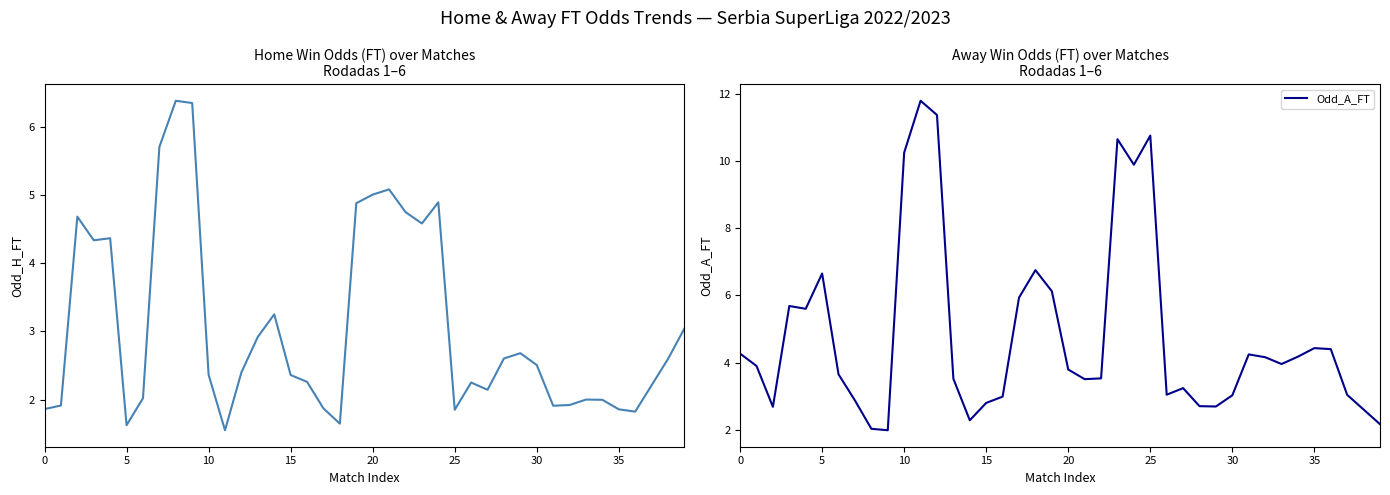

What is the value of the Odd_H_FT point at the 10th from the left?

6.3